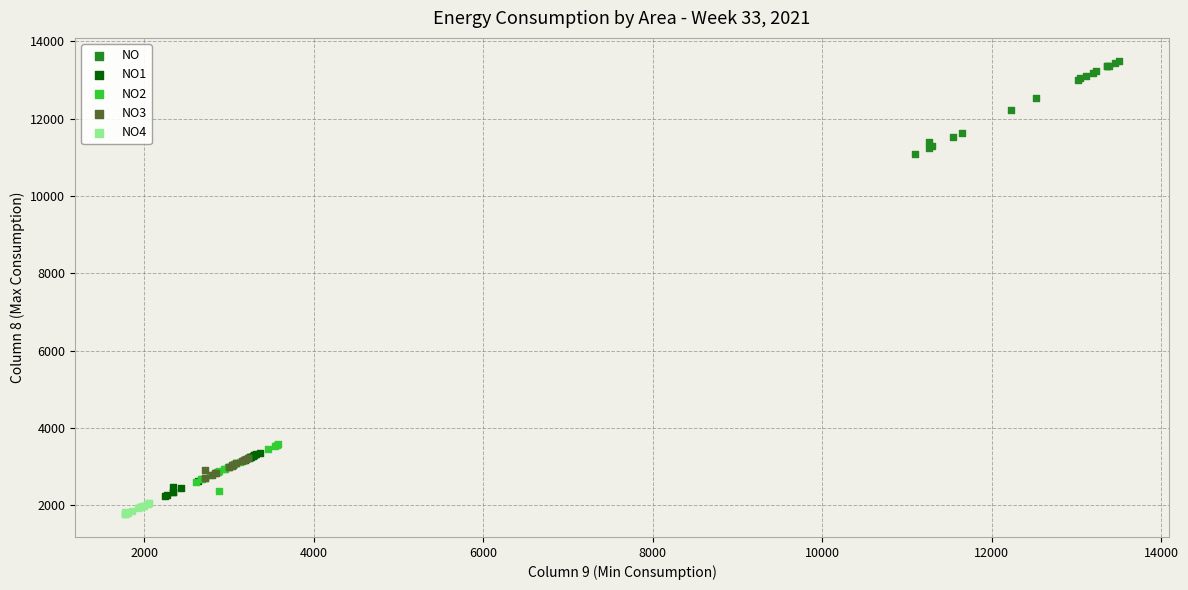

Which series has the largest Y range (max minus min)?

NO